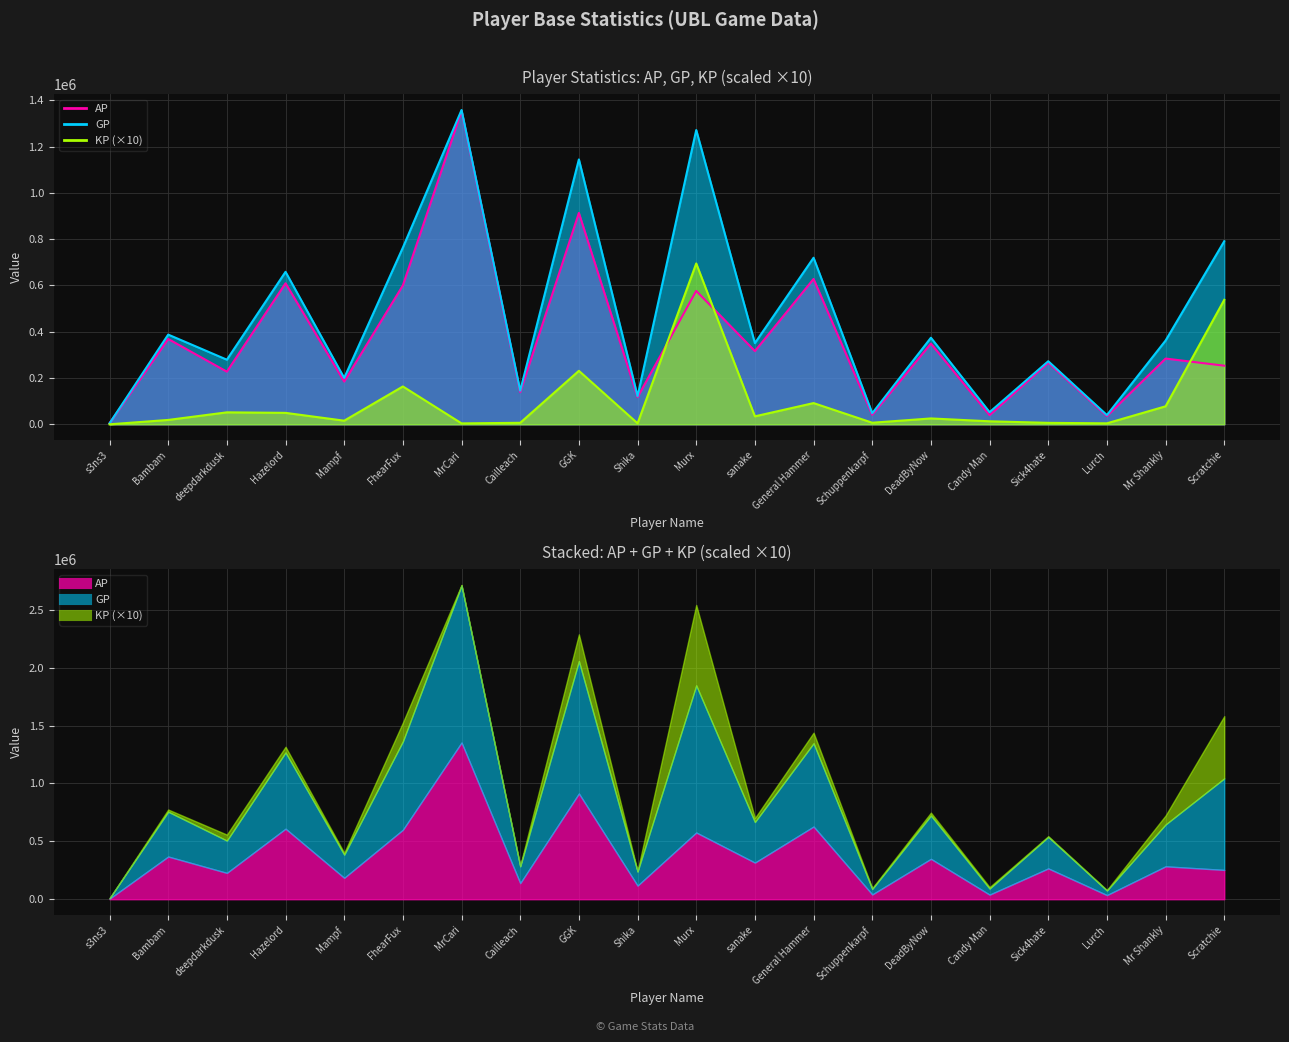

Is the value of KP at Scratchie greater than the value of GP at Mampf?

Yes